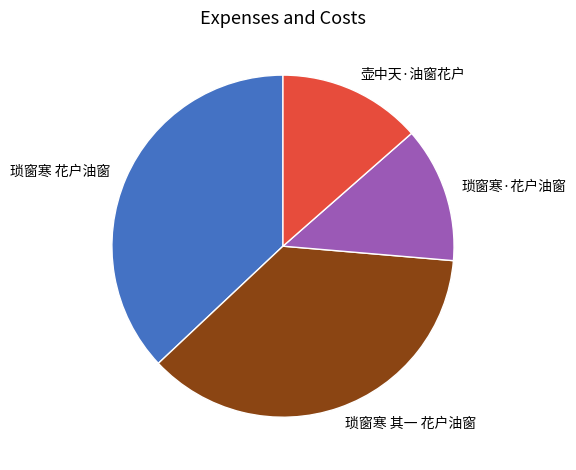

Between 壶中天·油窗花户 and 琐窗寒·花户油窗, which is larger?

壶中天·油窗花户